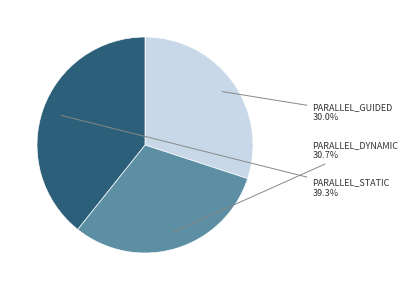

Do PARALLEL_STATIC and PARALLEL_DYNAMIC together represent more than half of the pie?

Yes